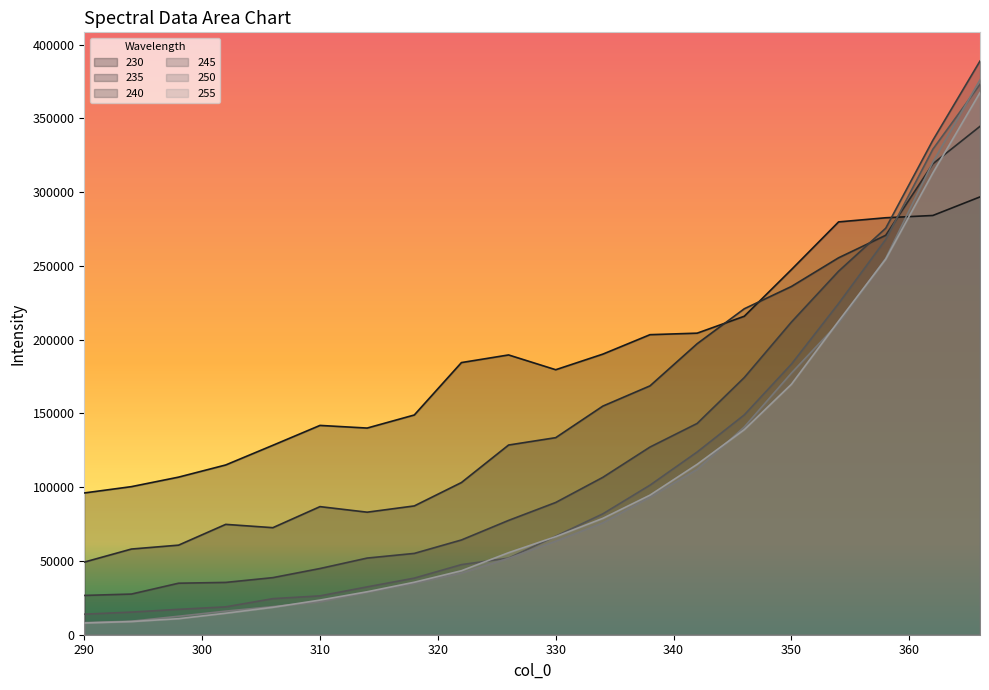

Which category has the lowest value in the 230 series?

290